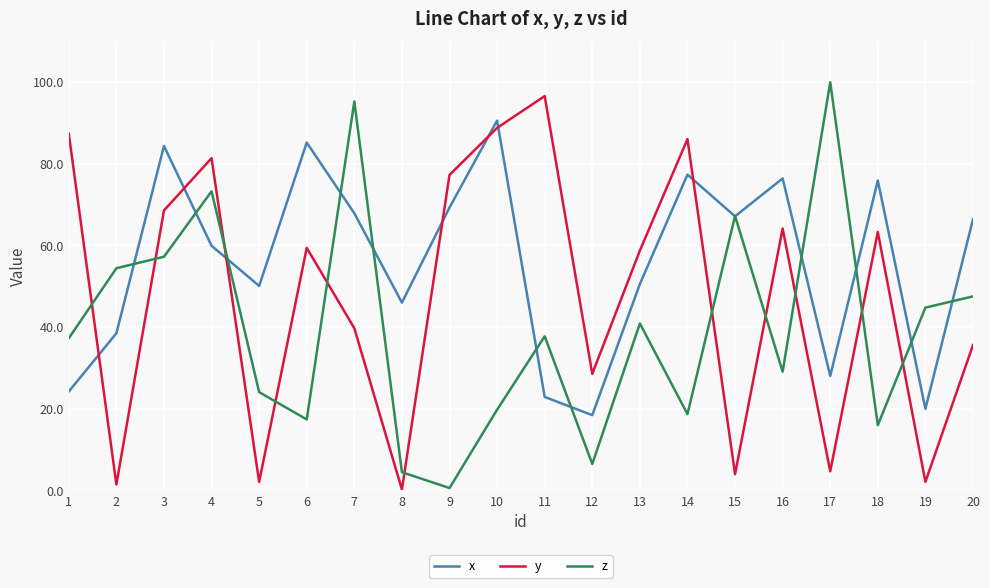

At which label is z closest to 50?

20